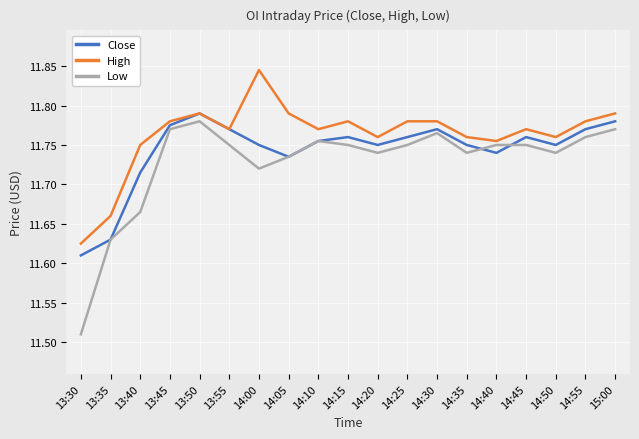

Which series has the largest total across all categories?

High